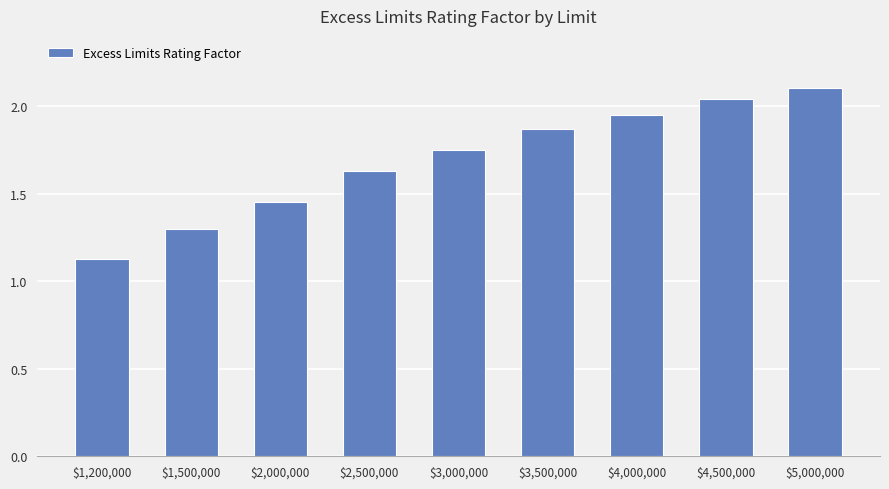

What is the ratio of the value at $4,500,000 to the value at $5,000,000?

1.0